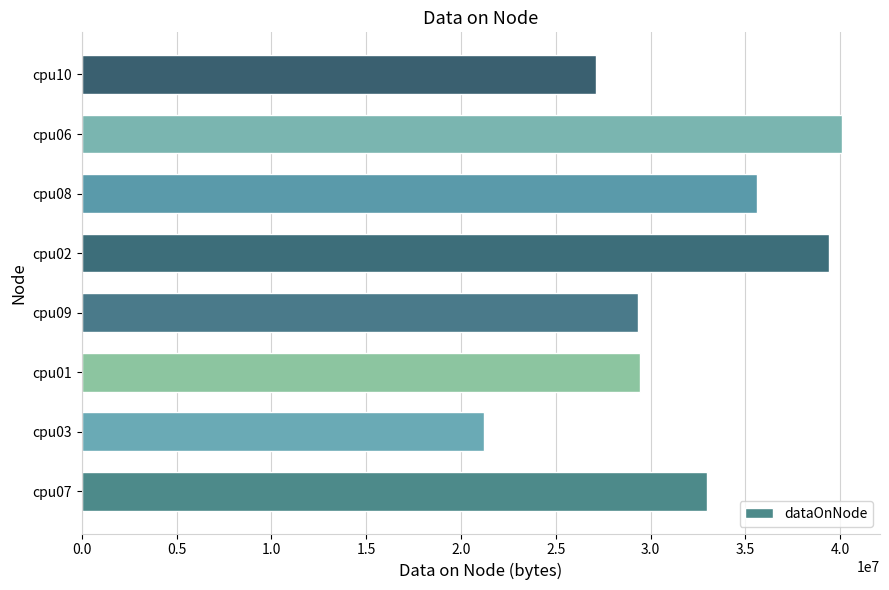

What value does the data have at cpu07, to the nearest 50?

32975200